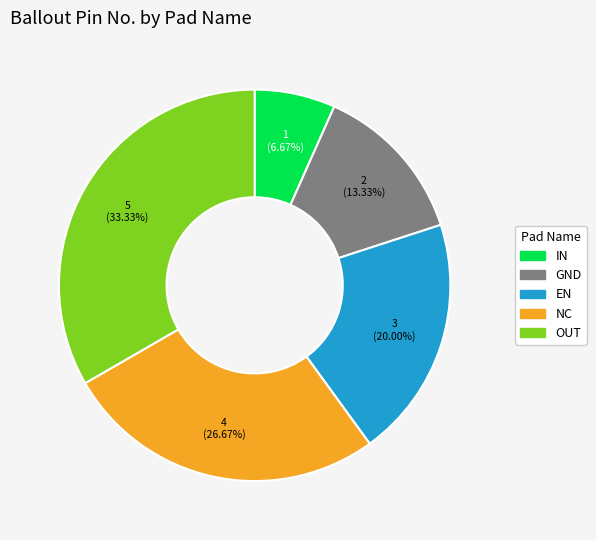

What percentage is NOT represented by GND?

86.7%